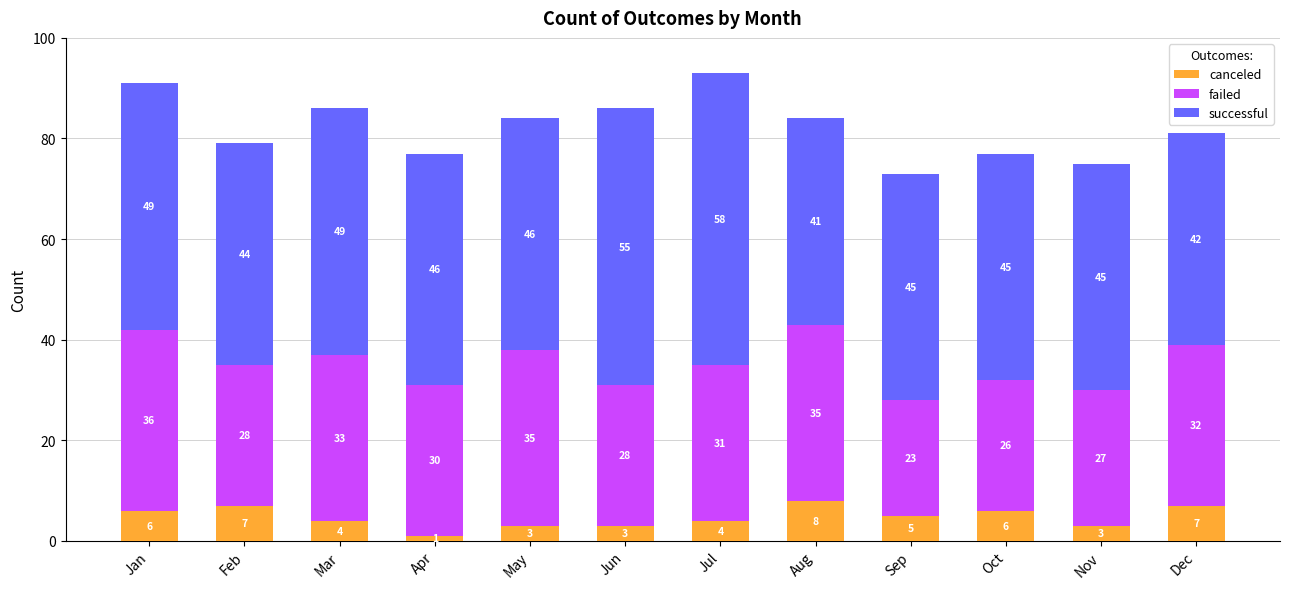

At which category is the sum across all series the highest?

Jul